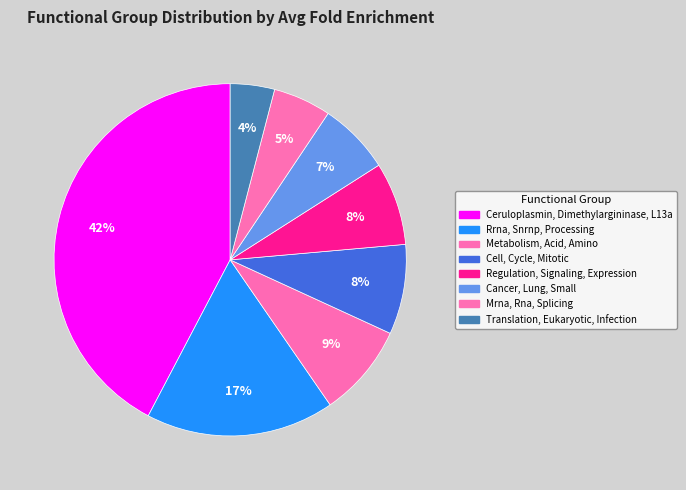

The Mrna, Rna, Splicing slice represents 5% of the pie. True or false?

True